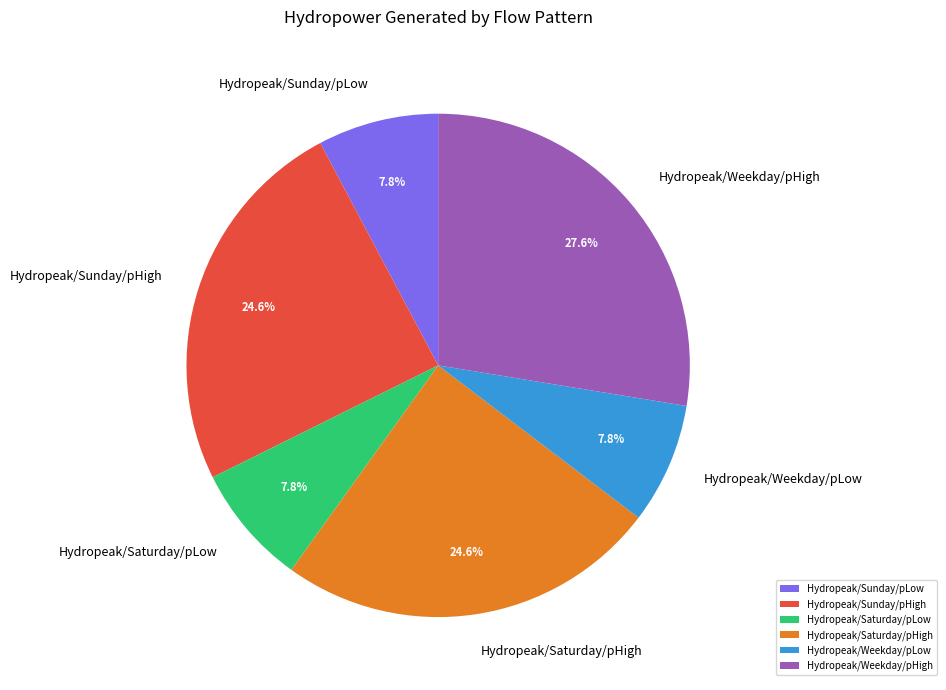

Is Hydropeak/Weekday/pLow the majority of the pie?

No